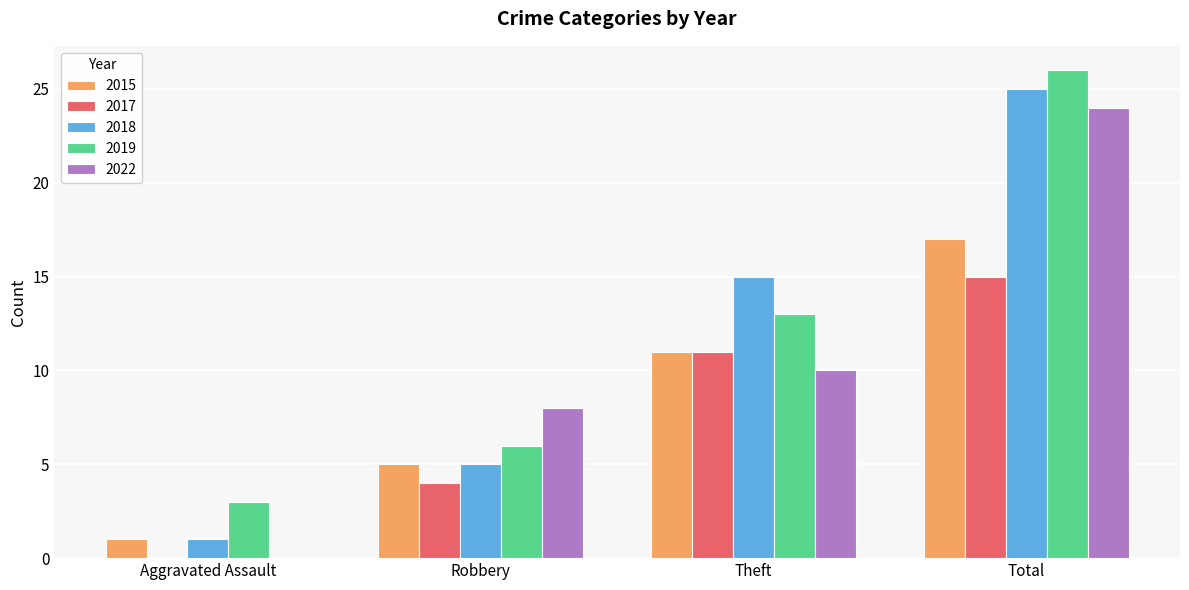

Which series changed the most between Aggravated Assault and Theft?

2018